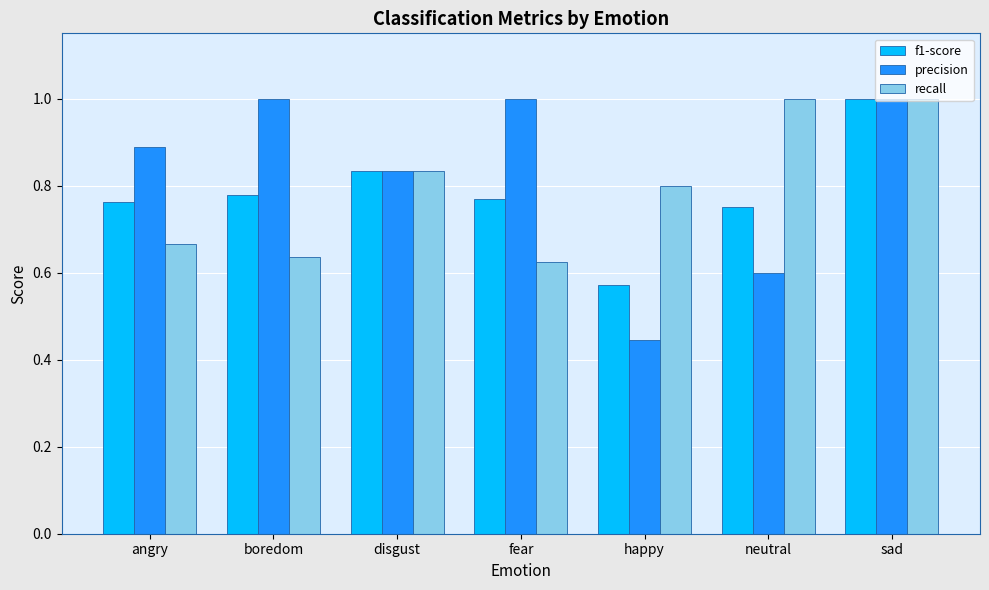

Which series has the widest spread of values?

precision